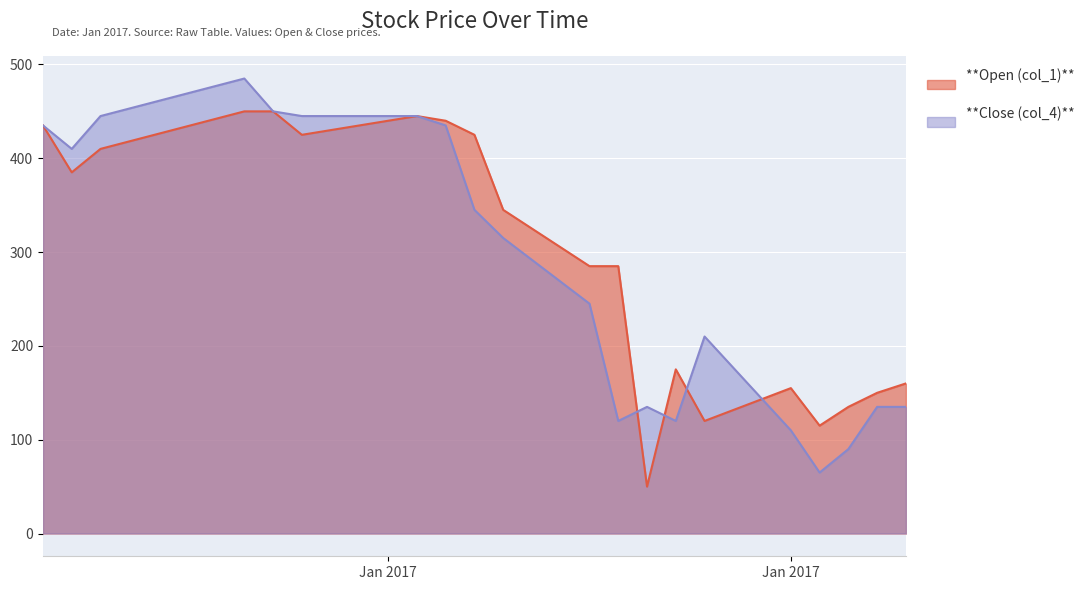

True or false: Close (col_4) has more than 2 points higher than both neighbors.

True